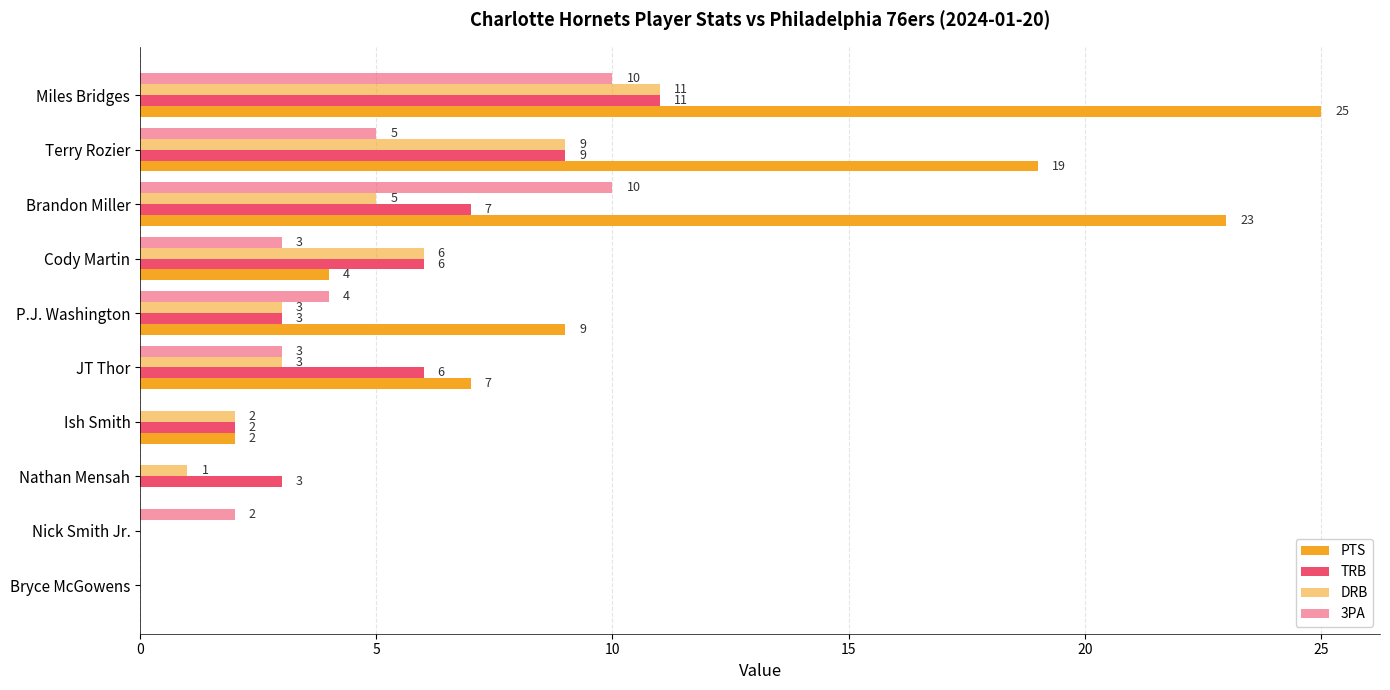

How many 3PA values are between 0 and 5?

8